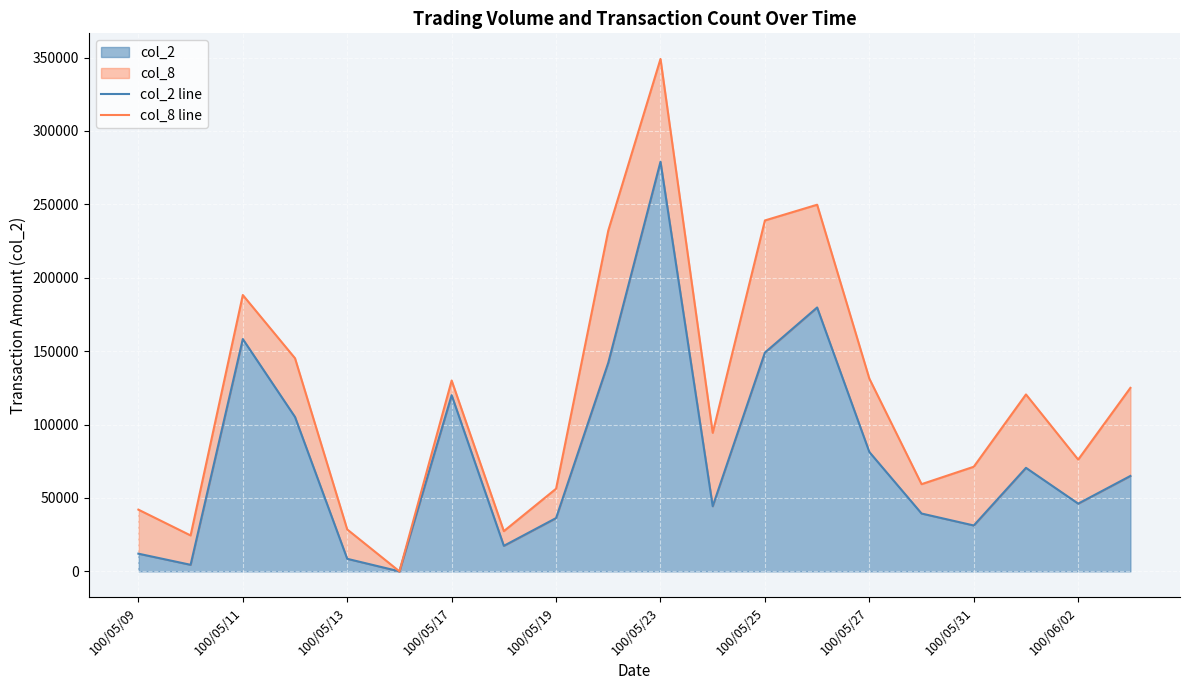

At how many categories does at least one series exceed 132272?

6